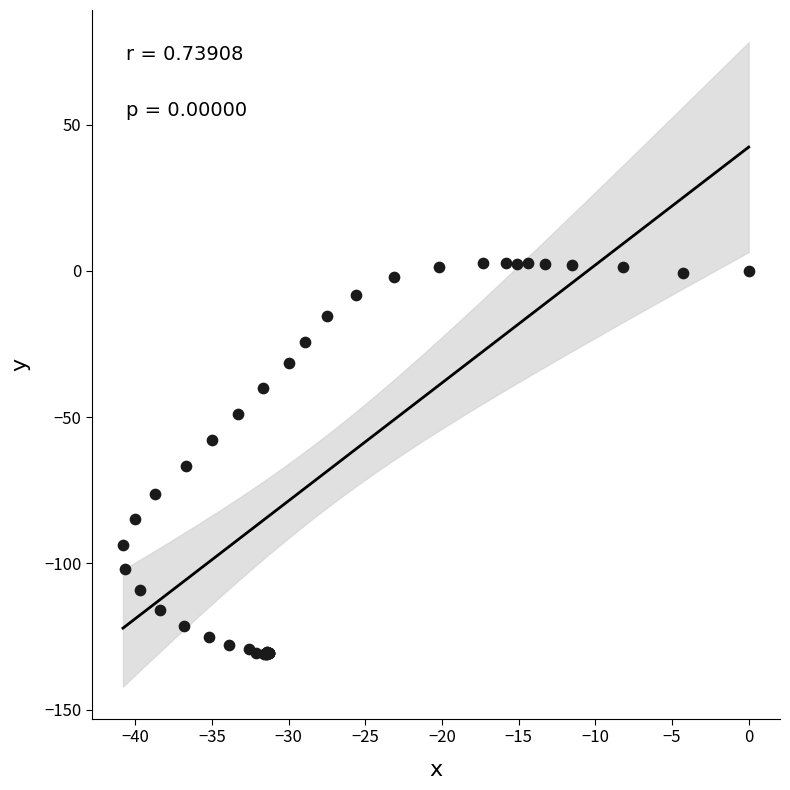

What Y value in the scatter plot is closest to -64?

-66.8